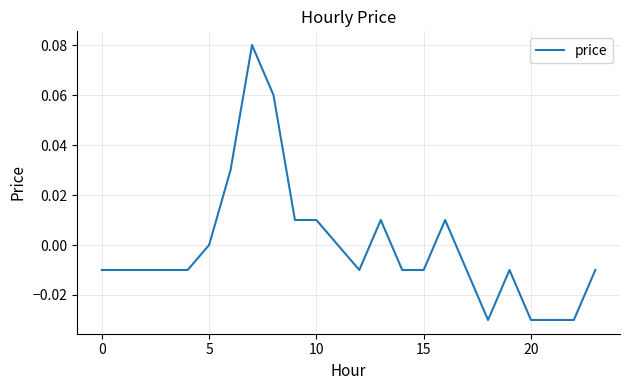

How many lines are shown in the chart?

1